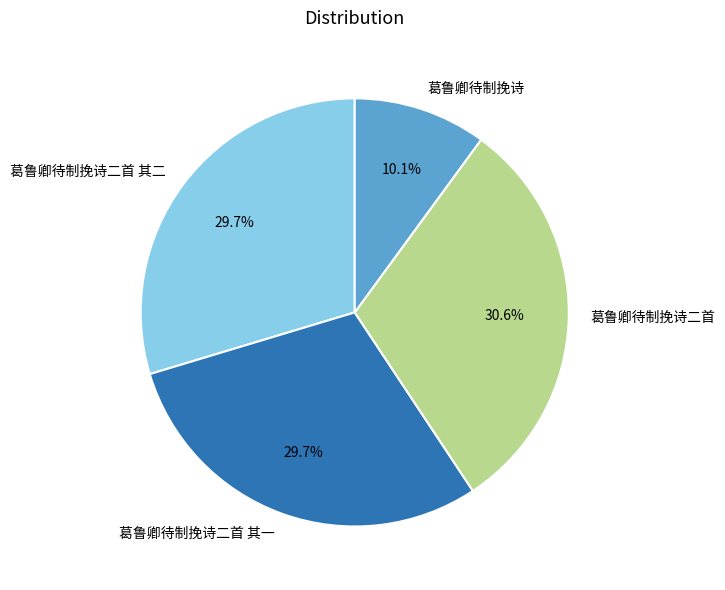

Does 葛鲁卿待制挽诗二首 其二 represent more than half of the total?

No